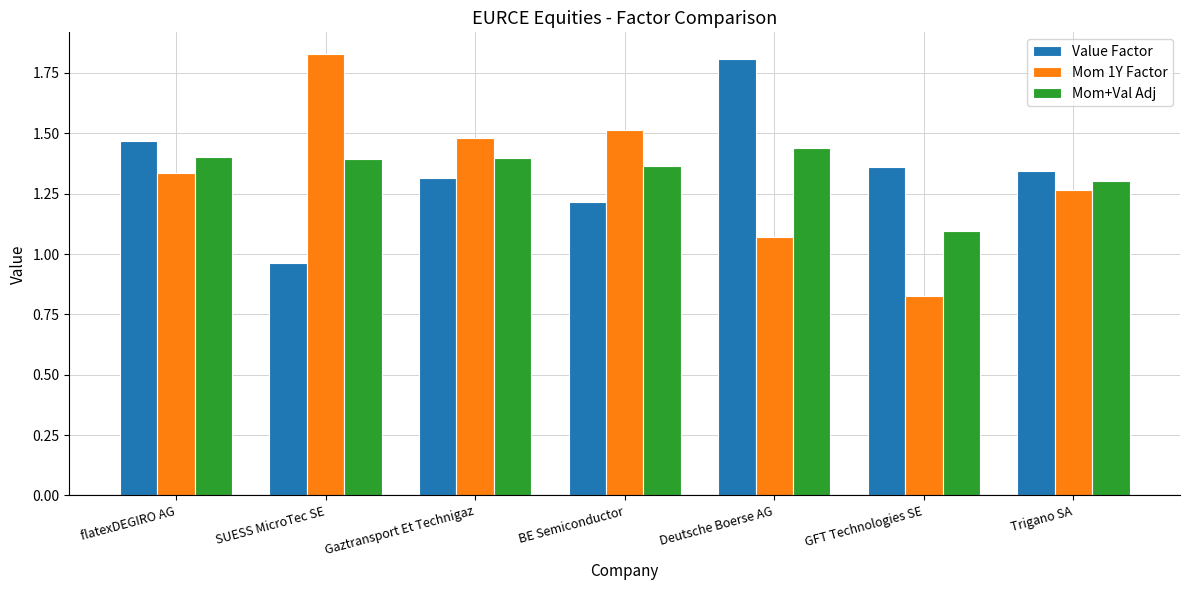

At which category is the sum across all series the highest?

Deutsche Boerse AG